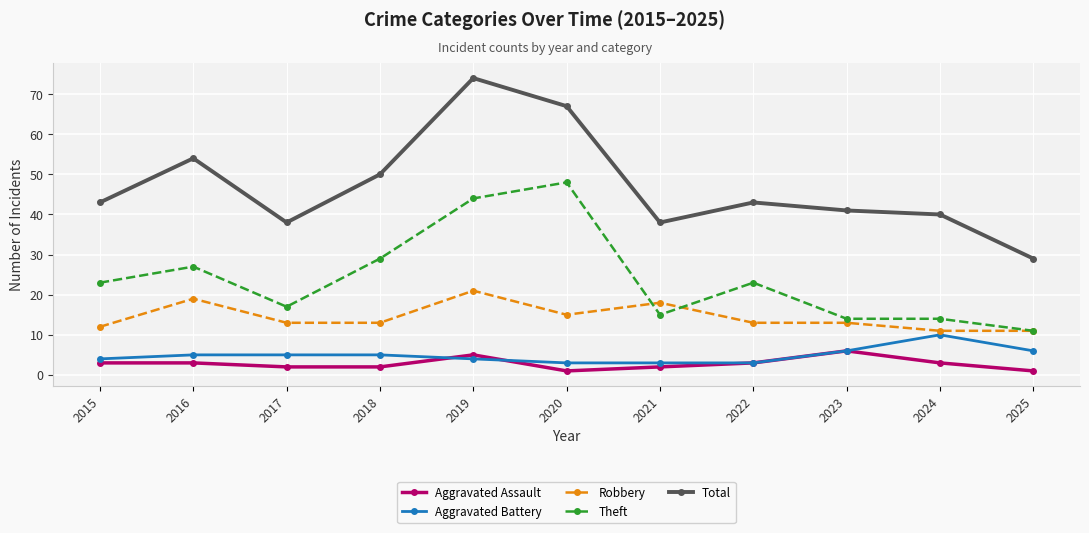

How many lines are shown in the chart?

5